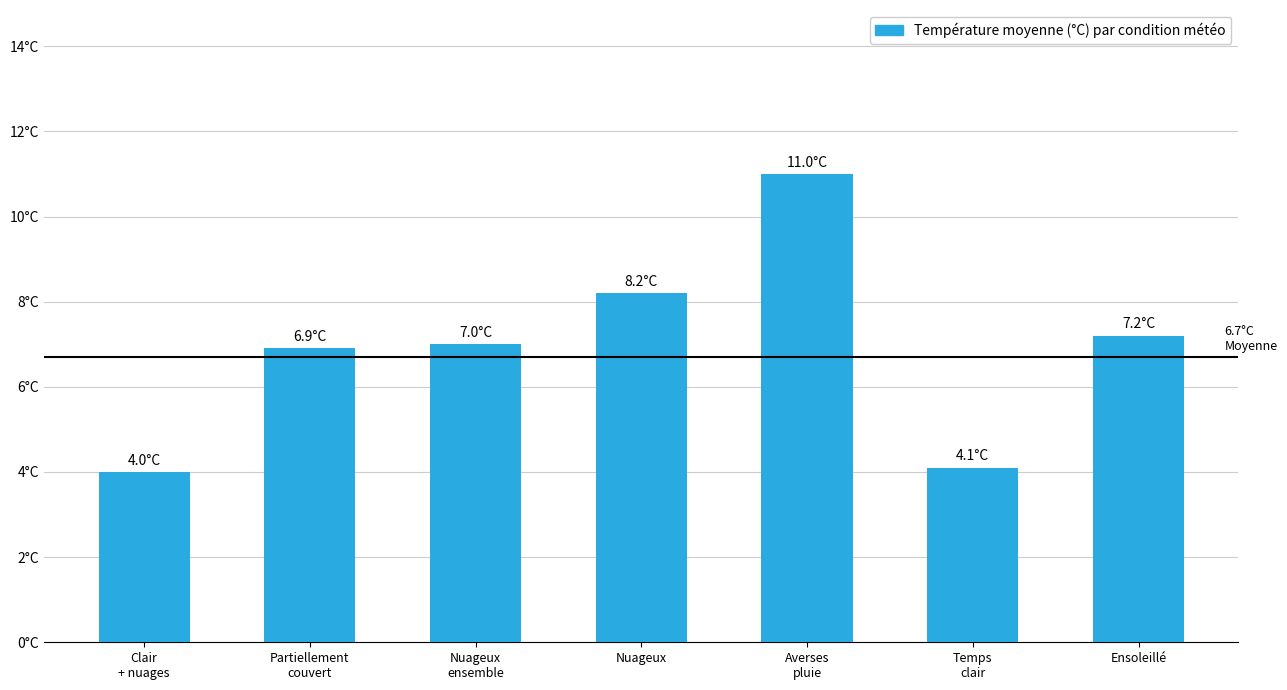

Are the bars horizontal?

No